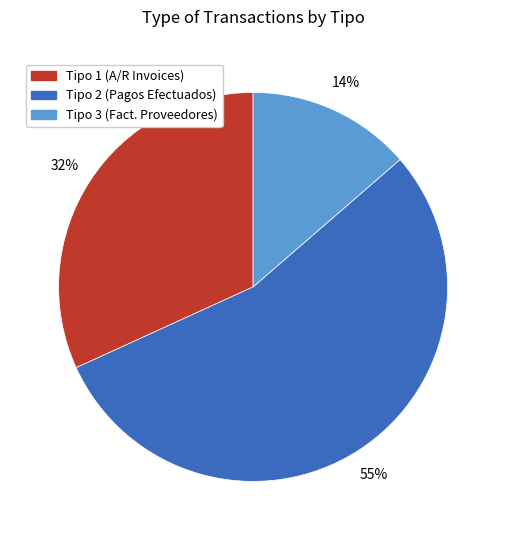

Combined, do Tipo 3 (Fact. Proveedores) and Tipo 2 (Pagos Efectuados) account for over 50%?

Yes